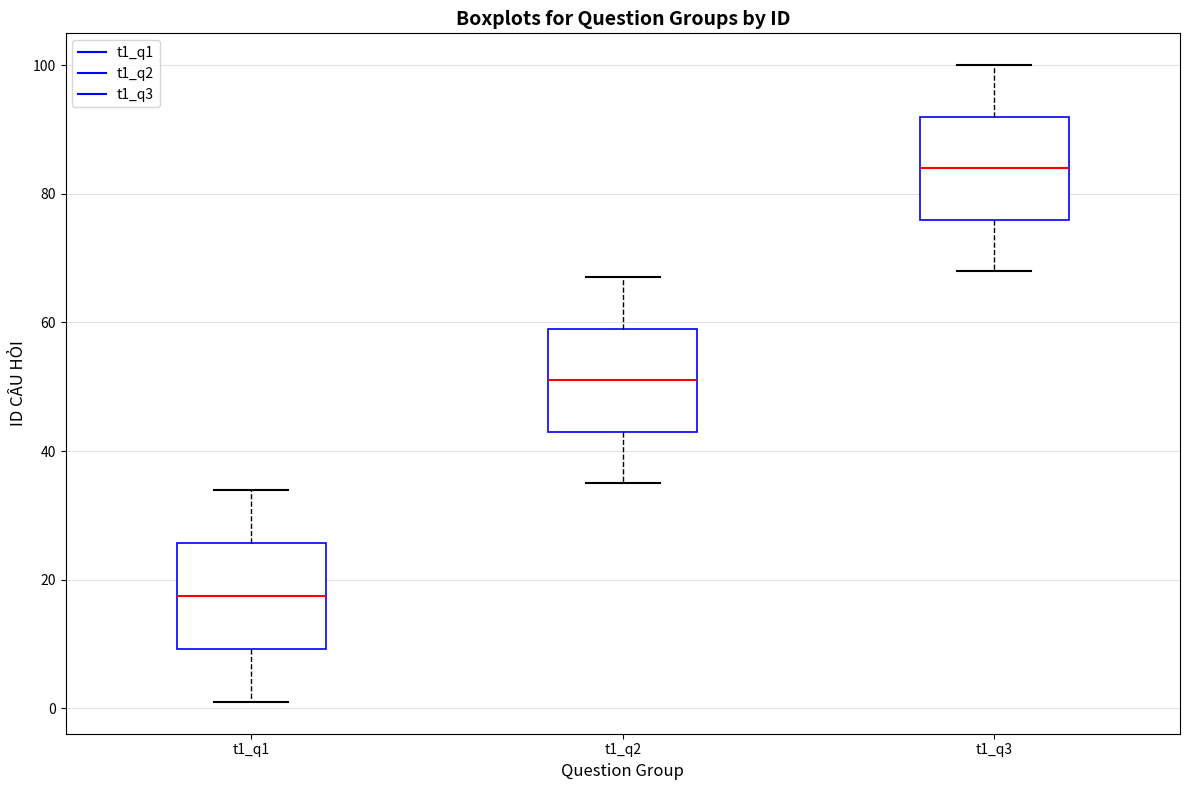

Reading left to right, transcribe this box plot: for each box, give where its median line is, the range the box spans, and where its two whiskers end, as read against the y-axis. The values are not printed on the chart, so give them approximately, as read against the axis.

t1_q1: median 18, box 10 to 26, whiskers 2 to 34
t1_q2: median 52, box 44 to 60, whiskers 36 to 68
t1_q3: median 84, box 76 to 92, whiskers 68 to 100